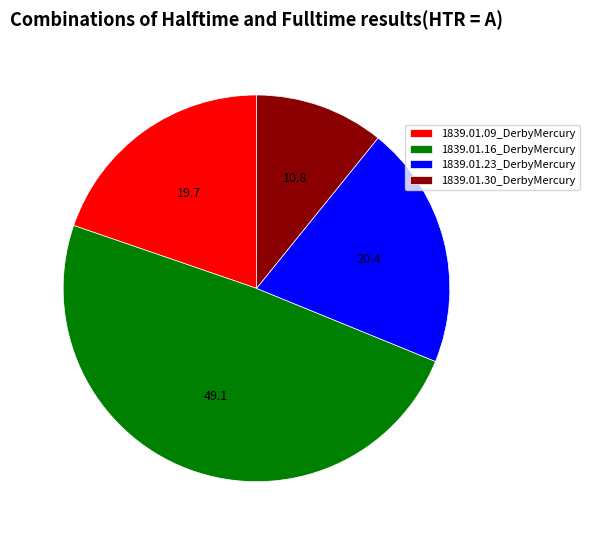

Do 1839.01.23_DerbyMercury and 1839.01.16_DerbyMercury together represent more than half of the pie?

Yes